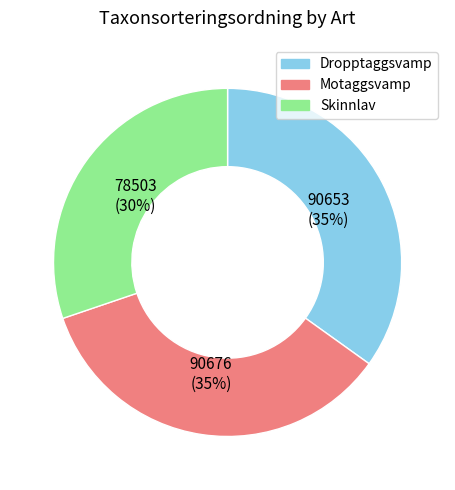

How many slices are in this pie chart?

3